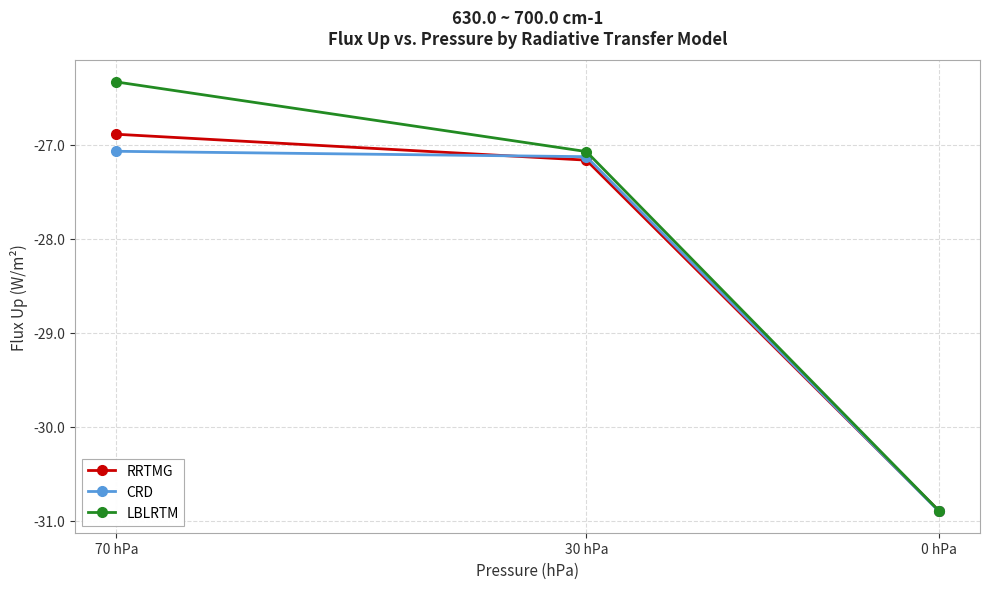

What is the label of the 2nd point from the left?

30 hPa